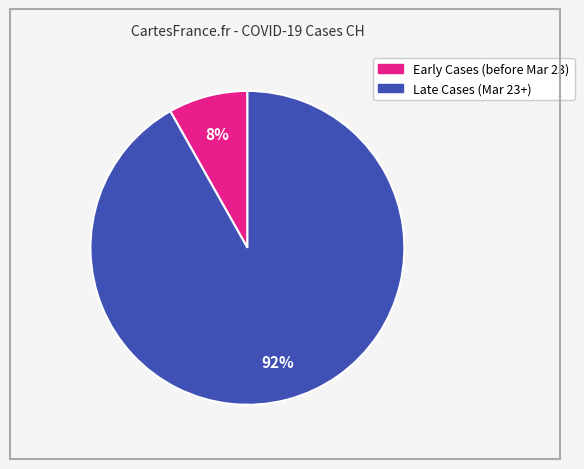

Is there any slice that represents more than half of the pie?

Yes